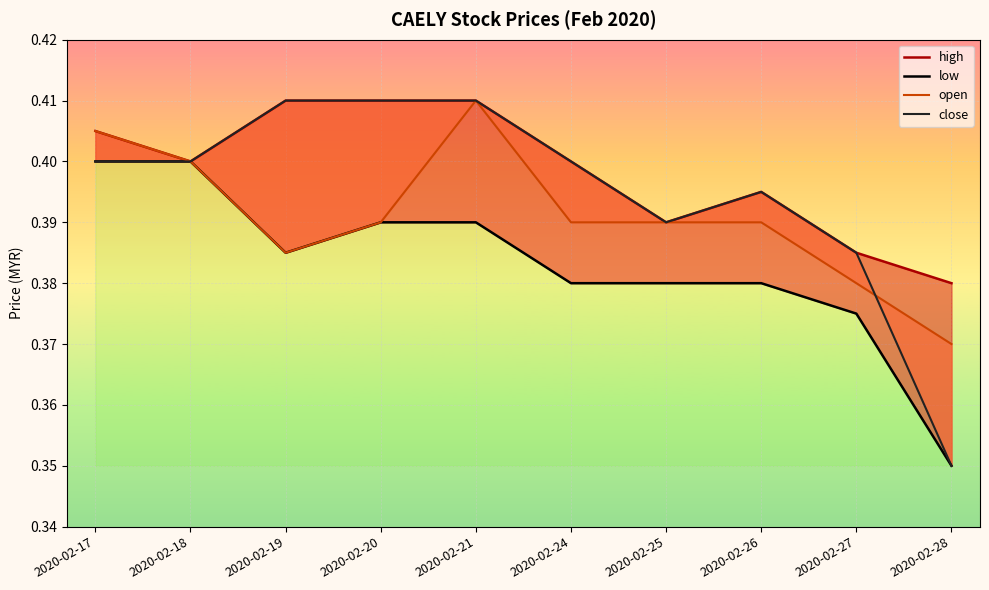

Reading right to left, list all the values displayed in this chart.

high: 0.4	0.4	0.4	0.4	0.4	0.4	0.4	0.4	0.4	0.4
low: 0.3	0.4	0.4	0.4	0.4	0.4	0.4	0.4	0.4	0.4
open: 0.4	0.4	0.4	0.4	0.4	0.4	0.4	0.4	0.4	0.4
close: 0.3	0.4	0.4	0.4	0.4	0.4	0.4	0.4	0.4	0.4